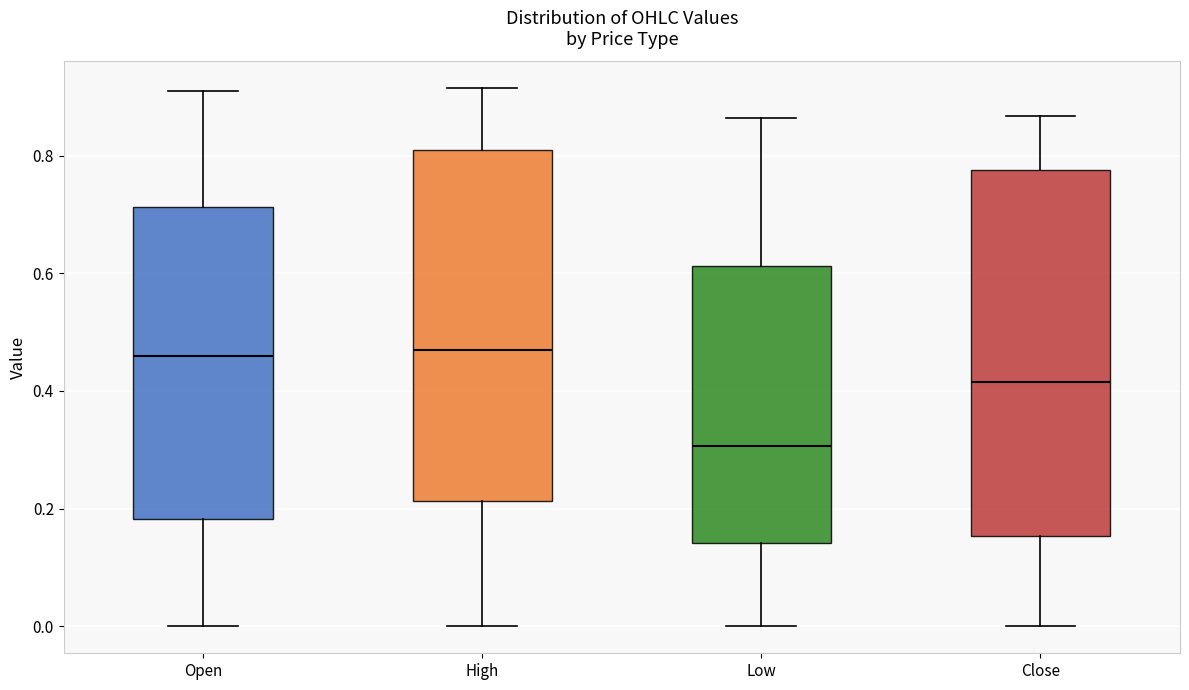

Reading left to right, read every box against the y-axis: the position of its median line, the range the box covers, and the ends of its whiskers. The values are not printed on the chart, so give them approximately, as read against the axis.

Open: median 0.46, box 0.18 to 0.72, whiskers 0.00 to 0.92
High: median 0.46, box 0.22 to 0.80, whiskers 0.00 to 0.92
Low: median 0.30, box 0.14 to 0.62, whiskers 0.00 to 0.86
Close: median 0.42, box 0.16 to 0.78, whiskers 0.00 to 0.86